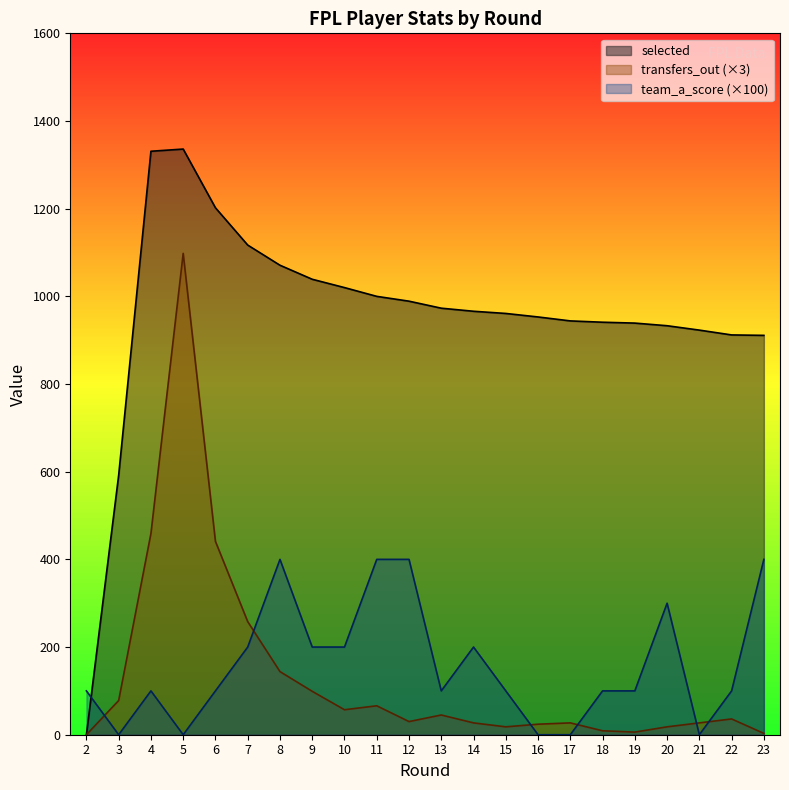

How many values in selected are above zero?

21